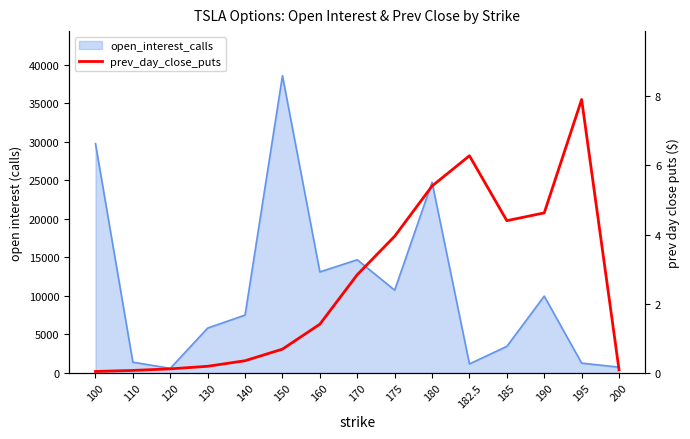

How many data points are less than 1?

7